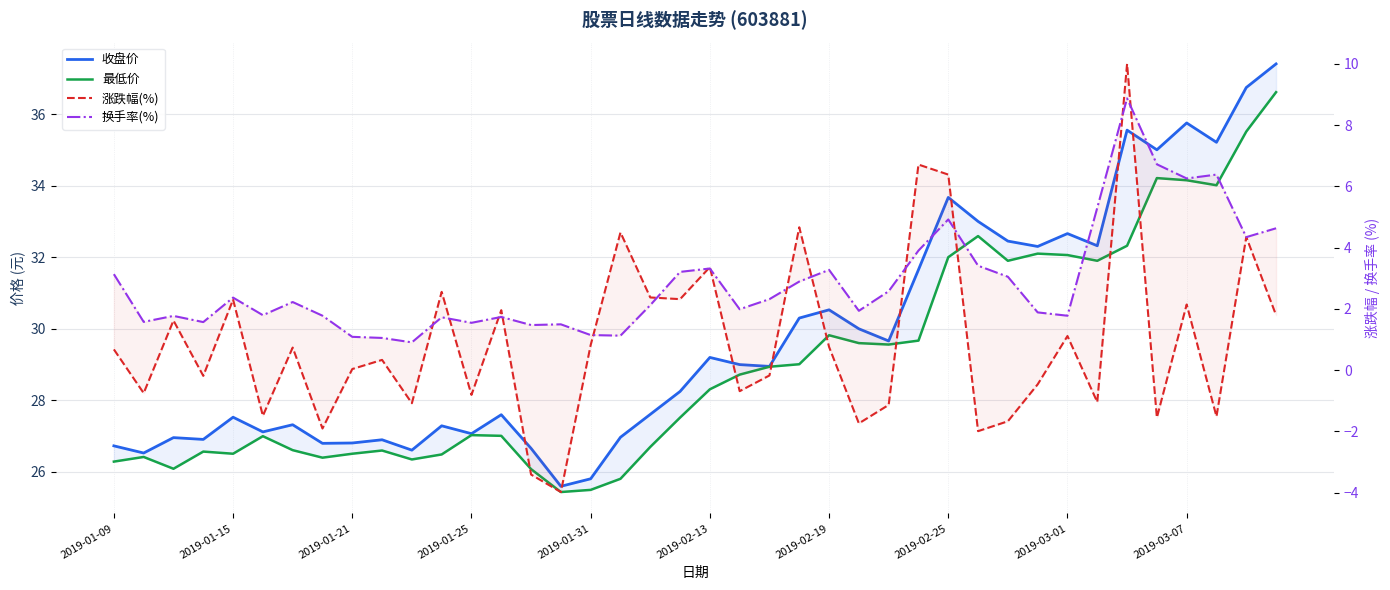

Which series has the largest total across all categories?

收盘价